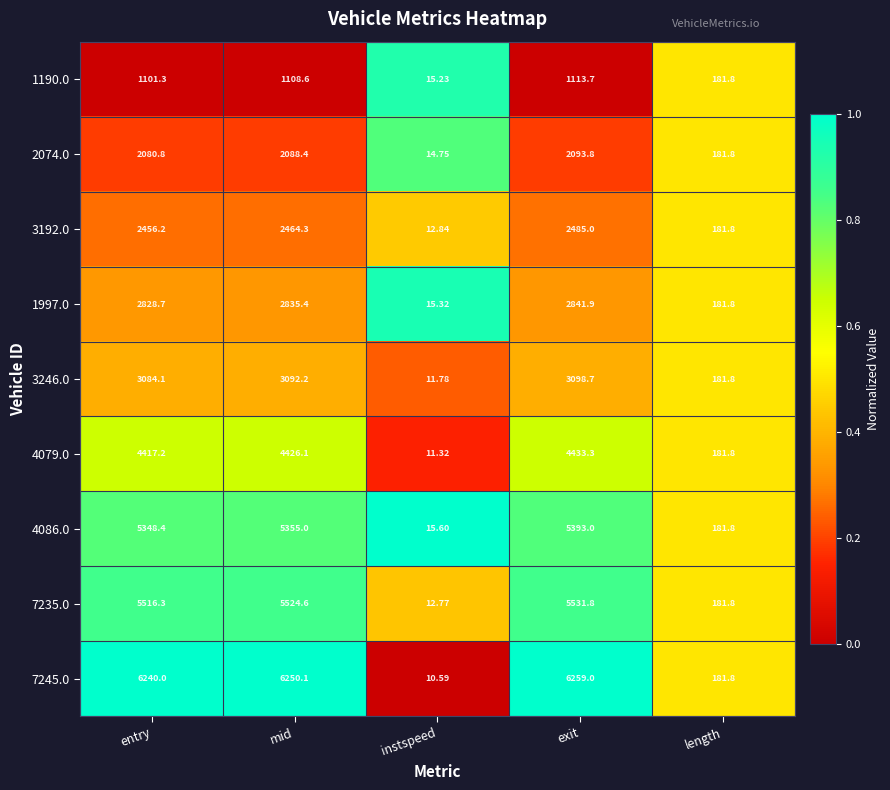

At which category does the chart reach its peak across all series?

exit